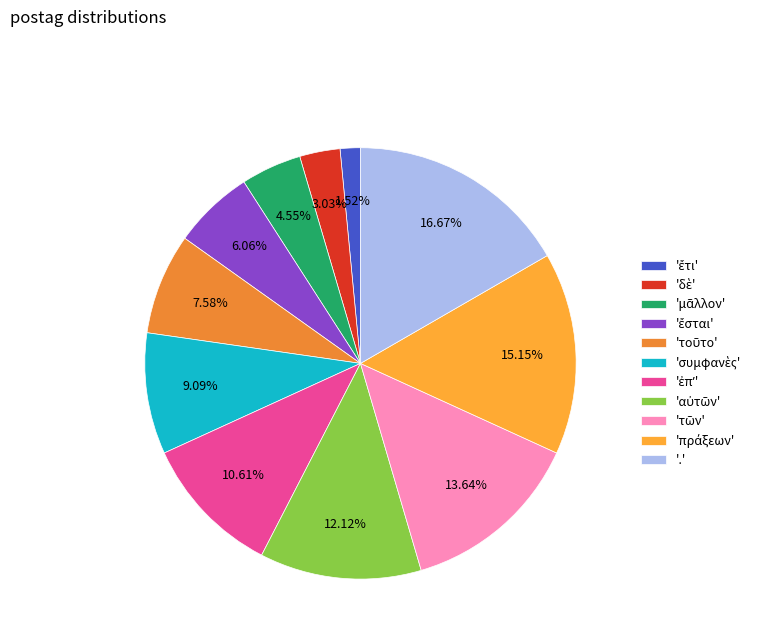

What is the smallest slice in the pie chart?

ἔτι